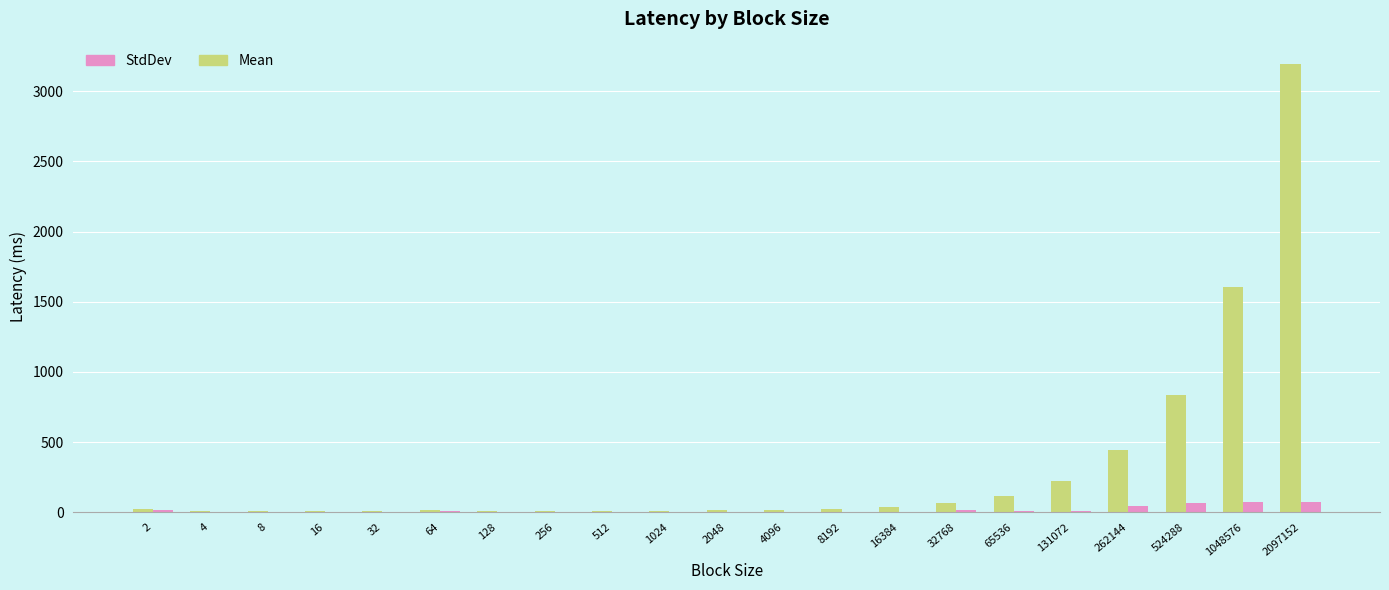

What is the sum of all StdDev values?

335.9